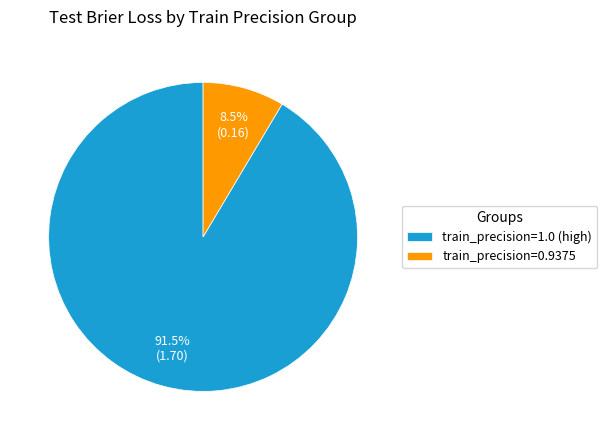

Which category has the smallest portion of the pie?

train_precision=0.9375